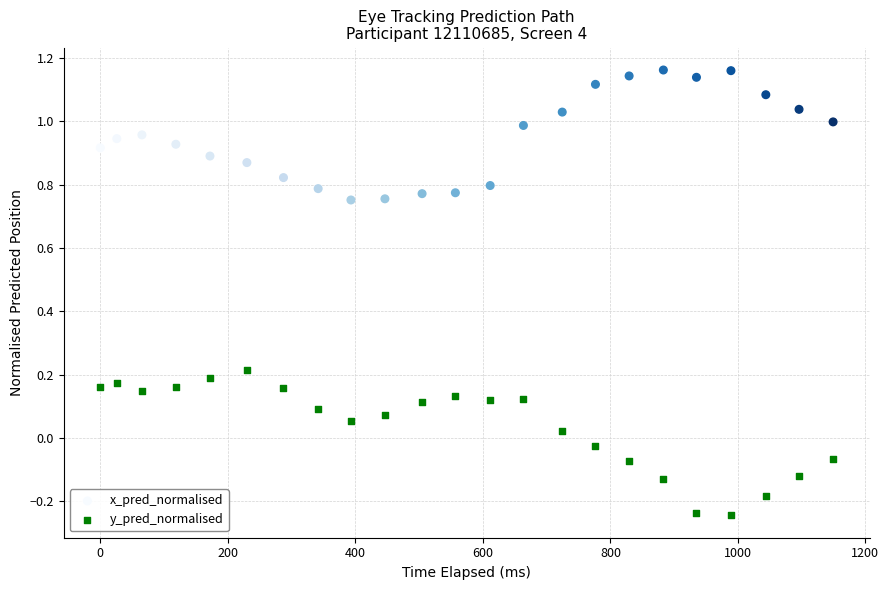

Which series reaches the maximum Y coordinate?

x_pred_normalised